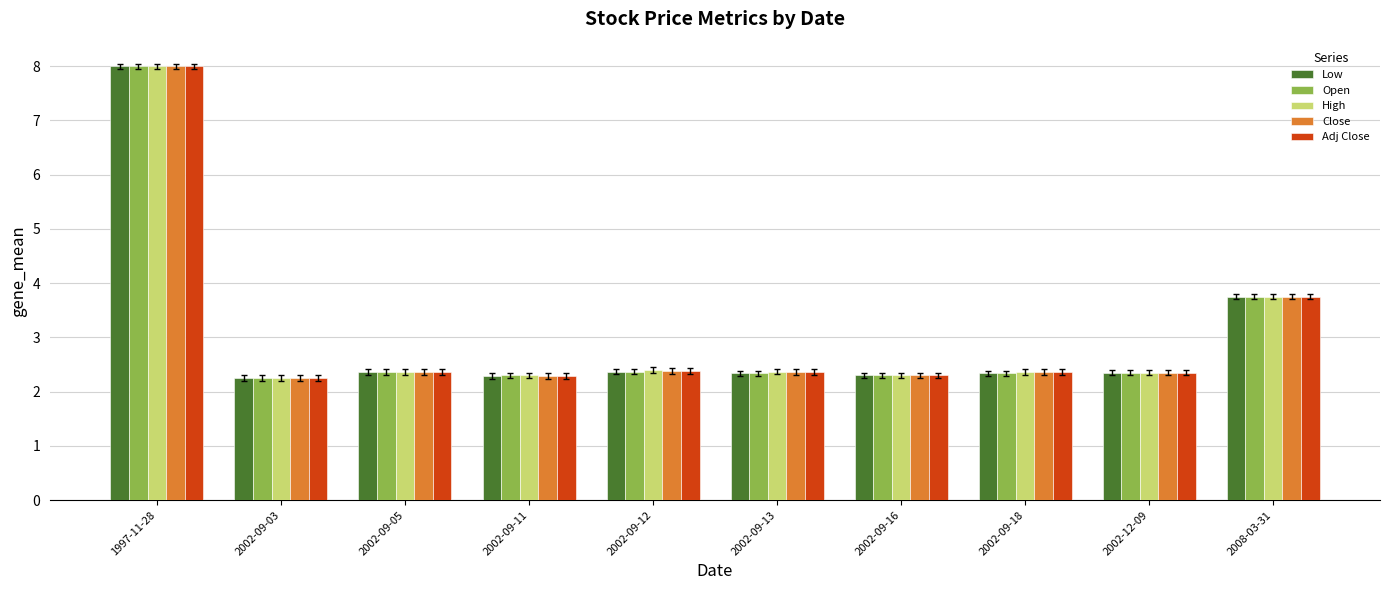

What is the greatest value displayed?

8.0